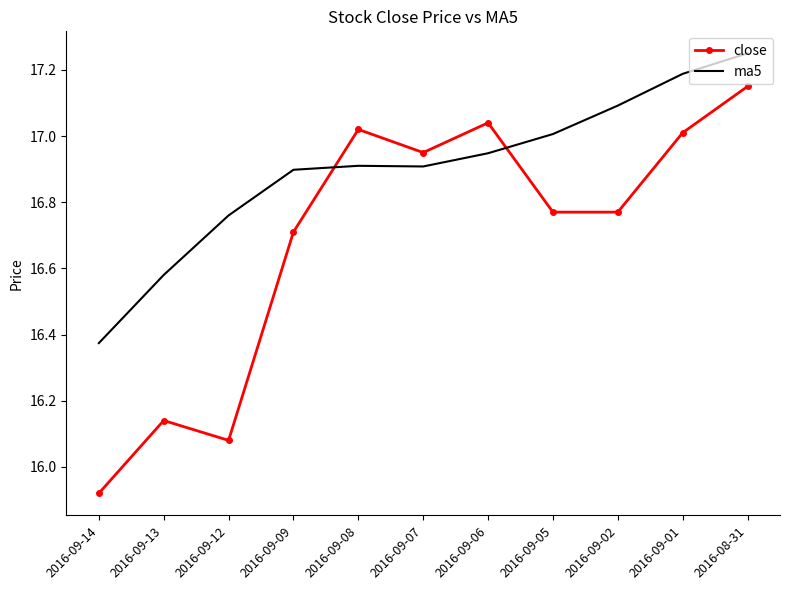

How many intersections are there between ma5 and close?

2